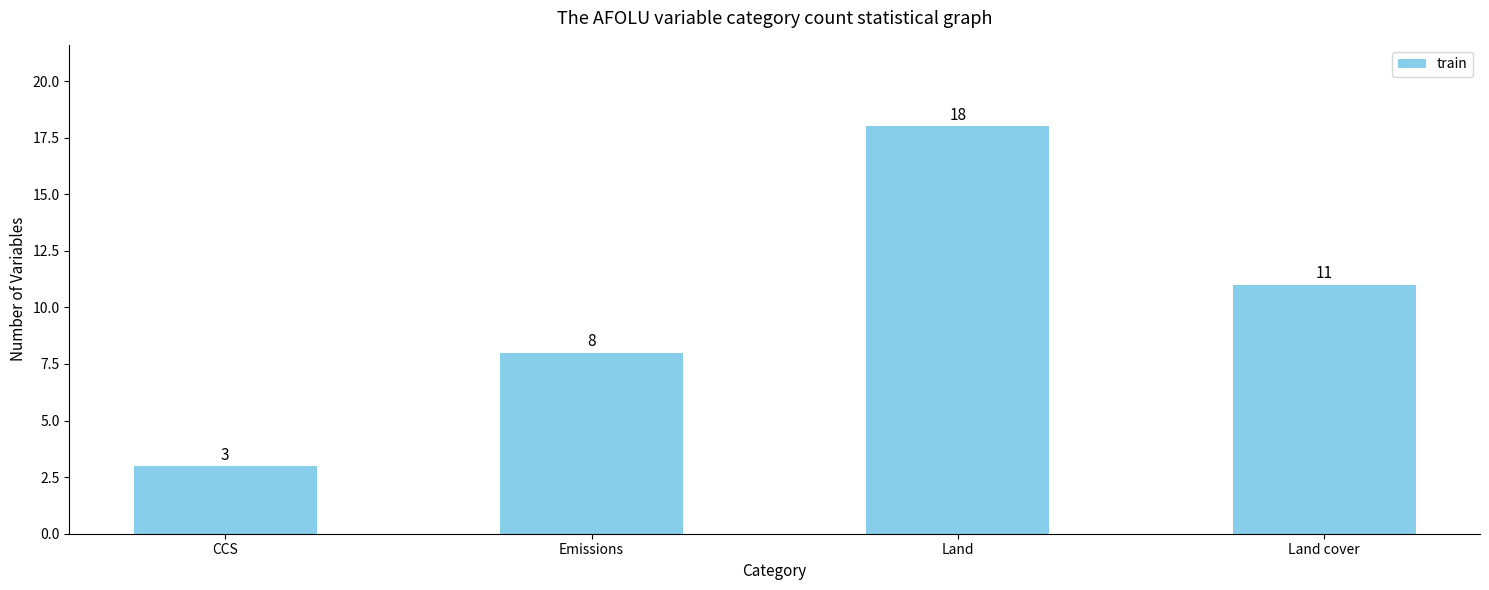

What is the change in value from Emissions to Land?

+10